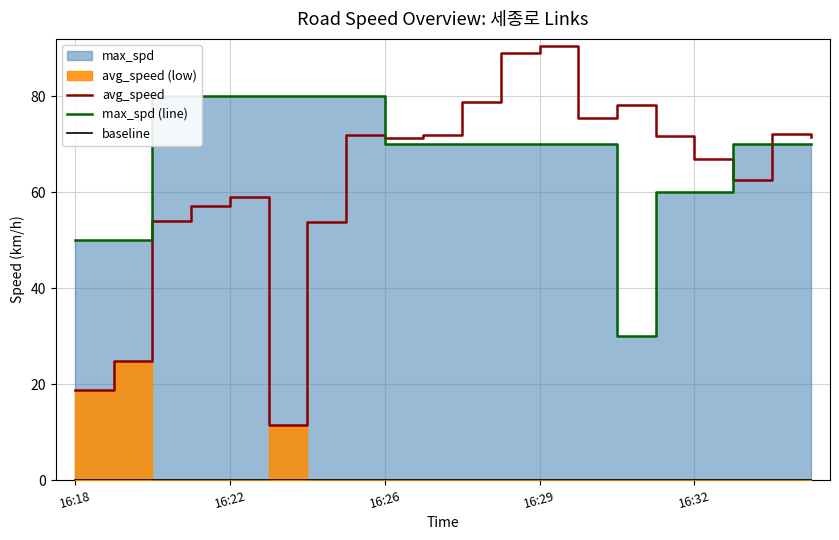

True or false: baseline has more than 0 interior local peaks.

False